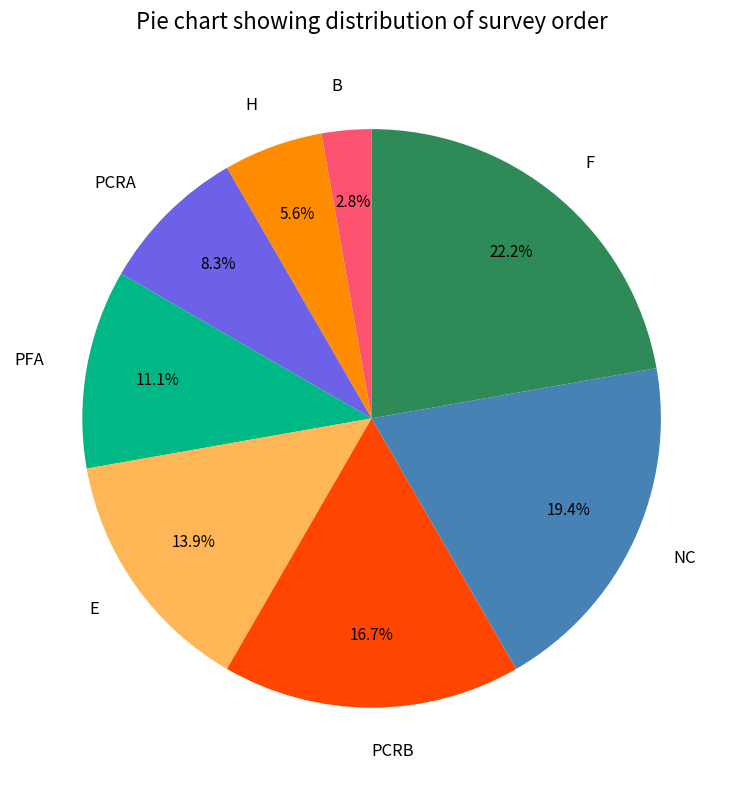

Between PFA and F, which is larger?

F